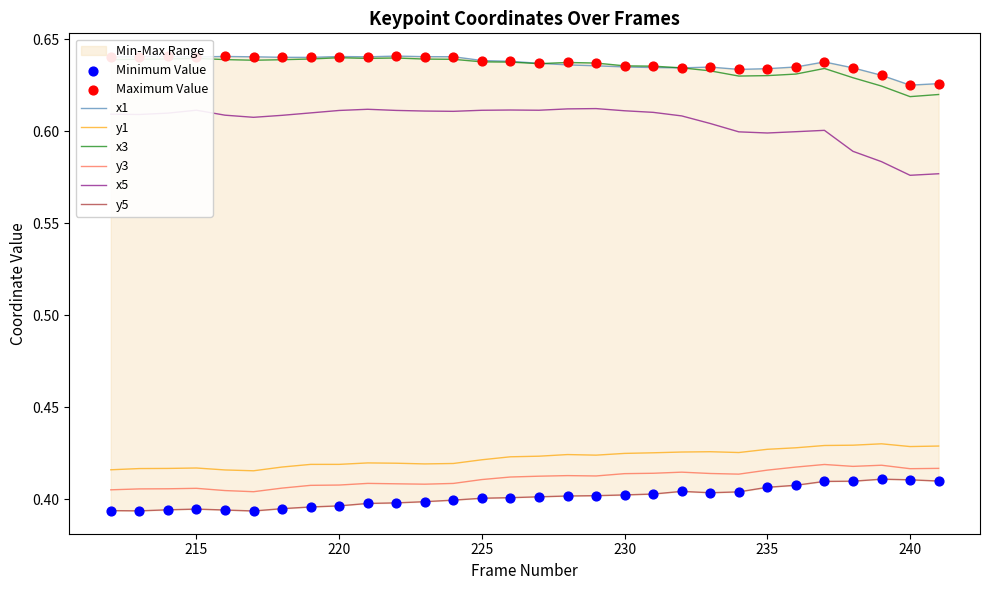

Which series has the largest Y range (max minus min)?

x5